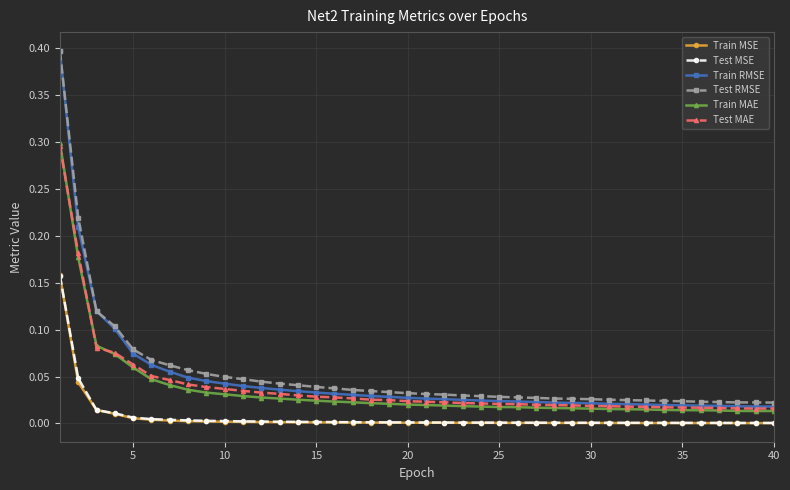

True or false: Test RMSE and Test MSE cross at least once.

False